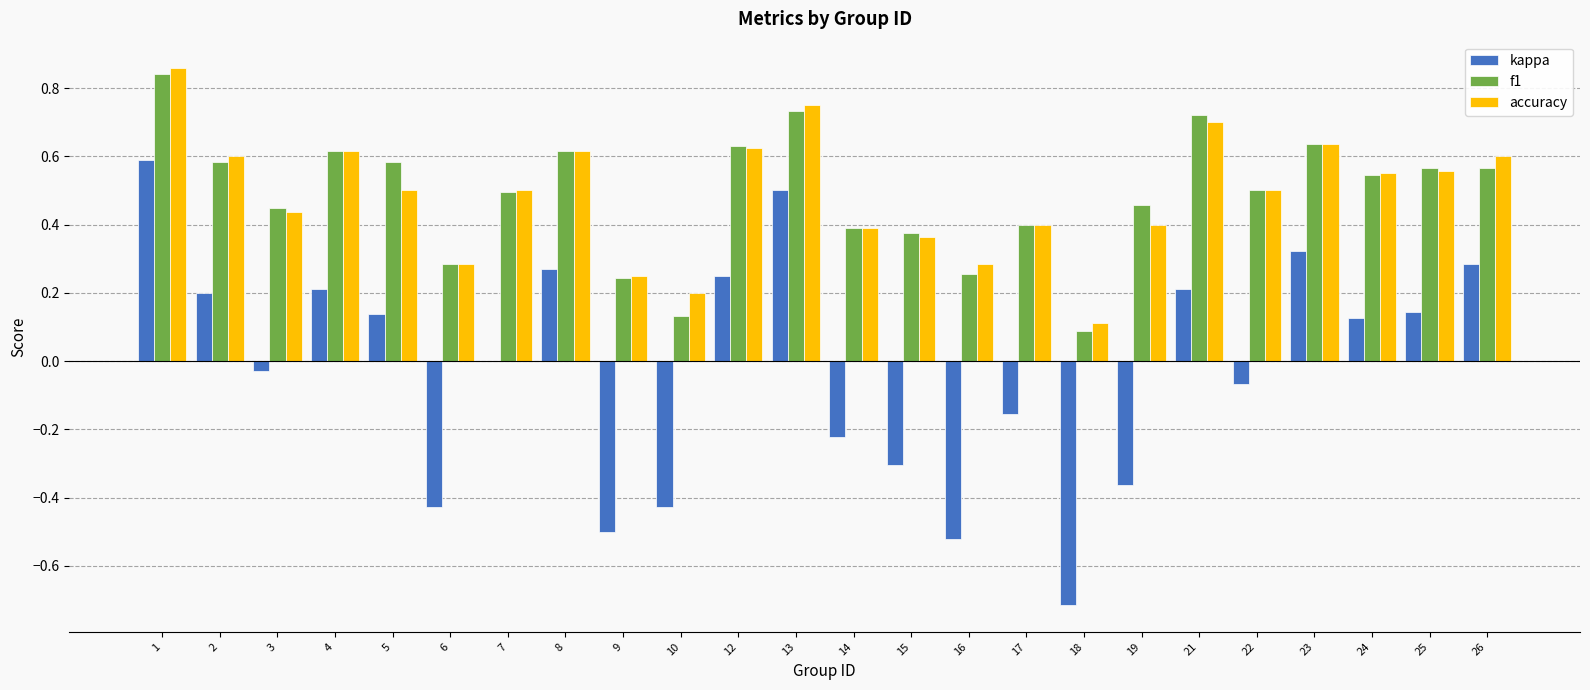

Which series changed the most between 13 and 17?

kappa